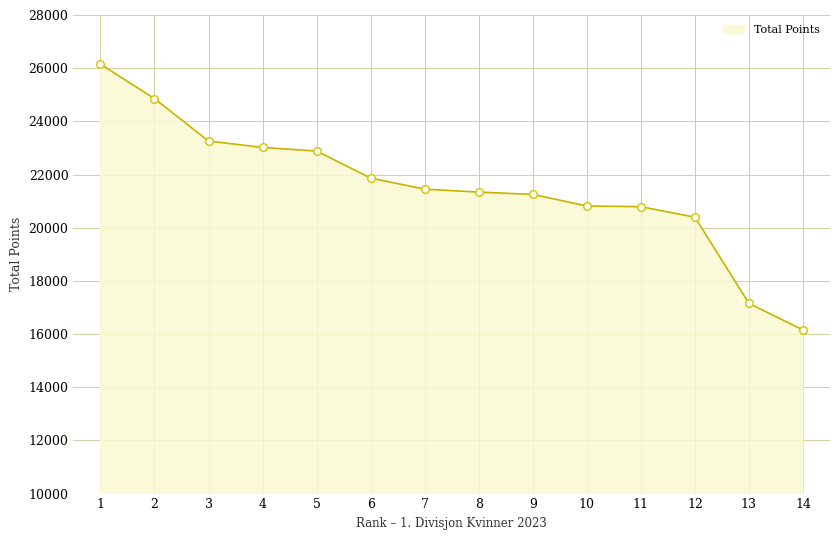

Approximately how many times larger is the value at 2 compared to 10?

1.2